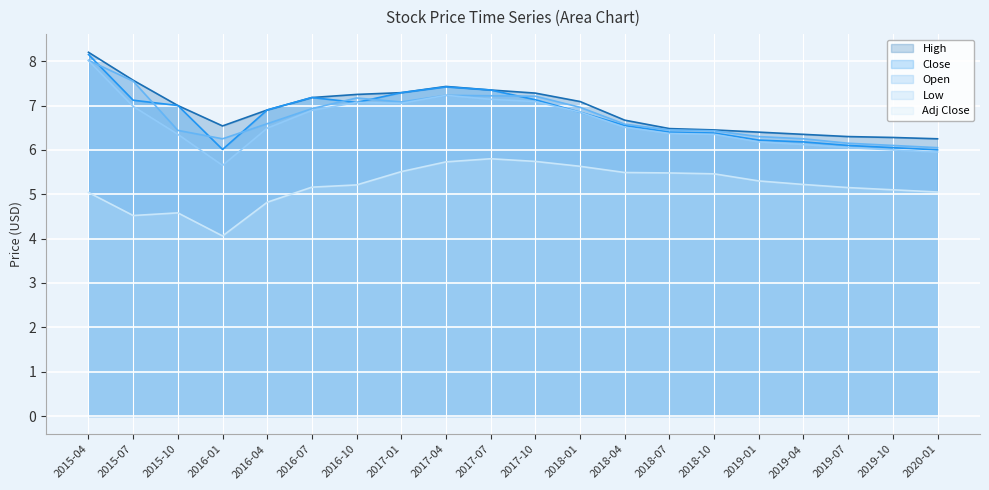

Where is Low nearest to the value 6?

2019-10